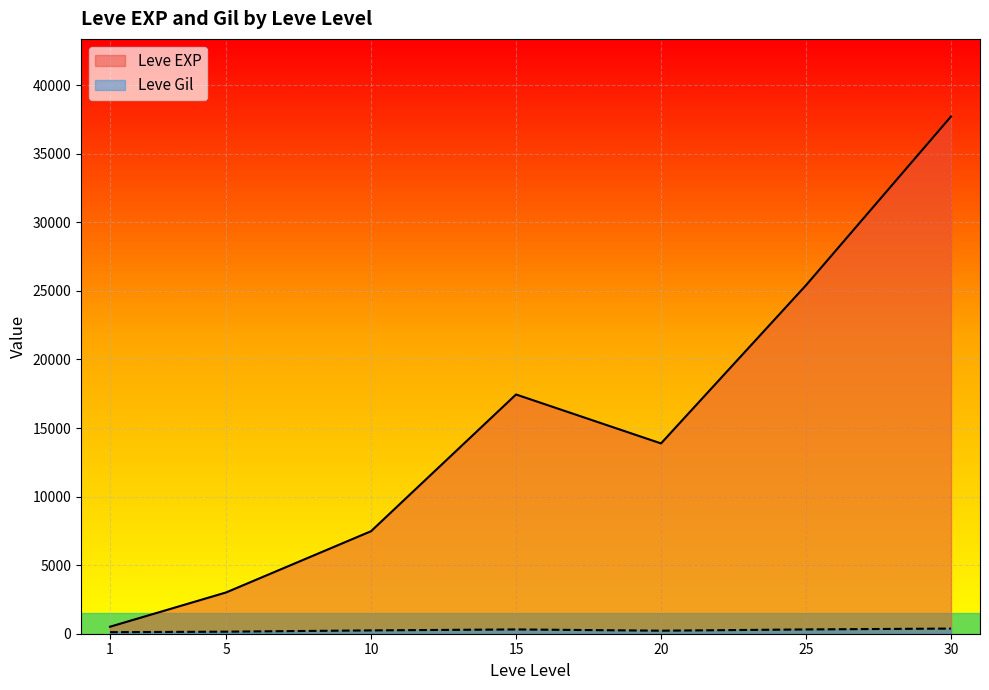

What is the difference between the maximum and minimum values in the Leve EXP series?

37204.8